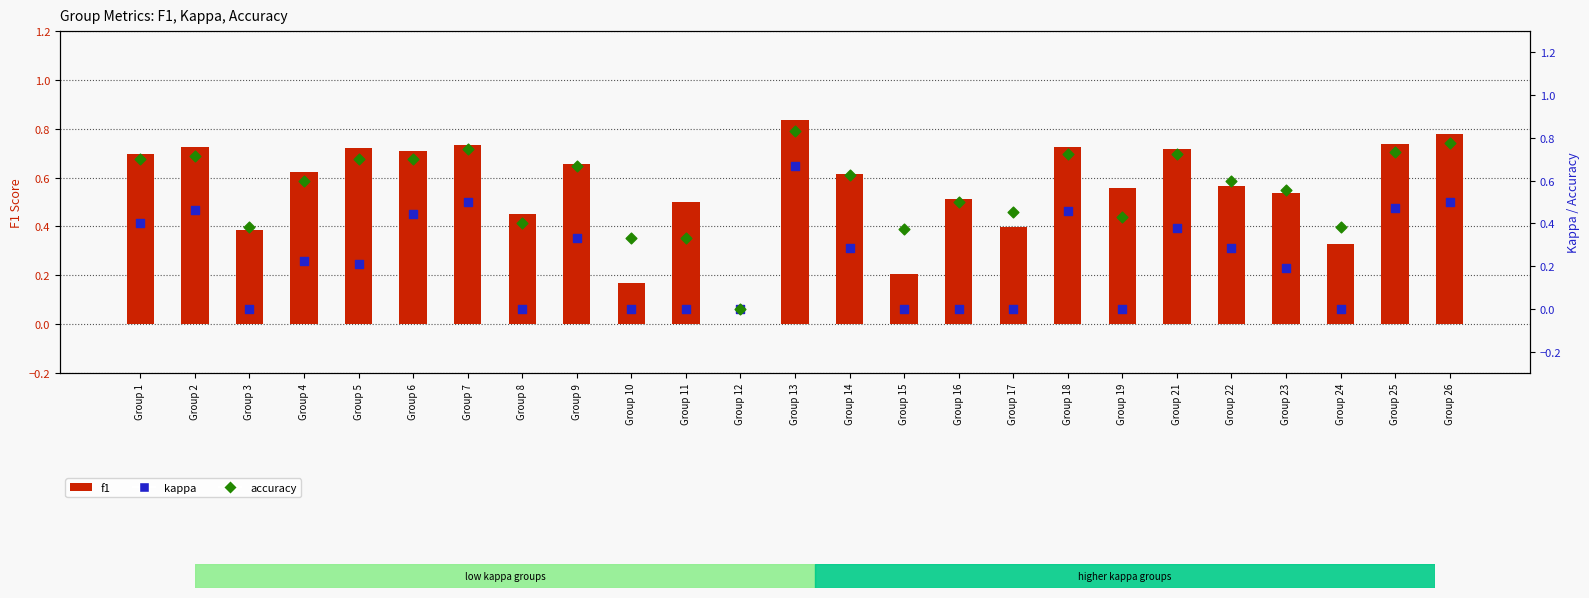

What is the total value across all series at Group 13?

2.3